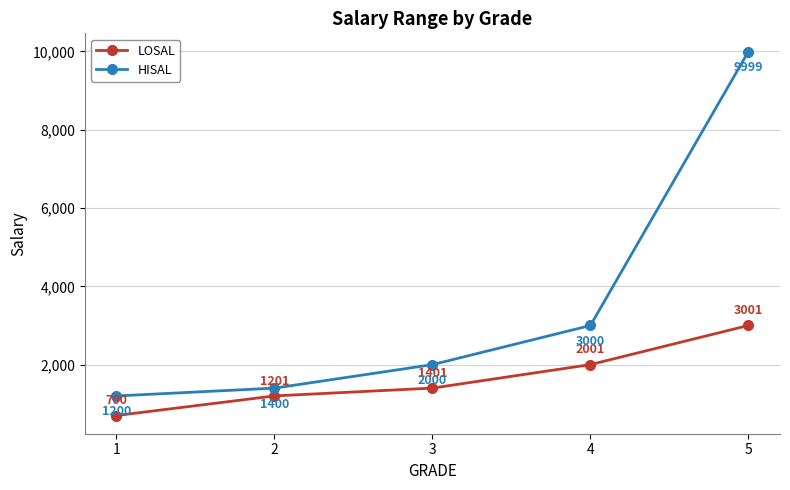

True or false: LOSAL and HISAL cross at least once.

False